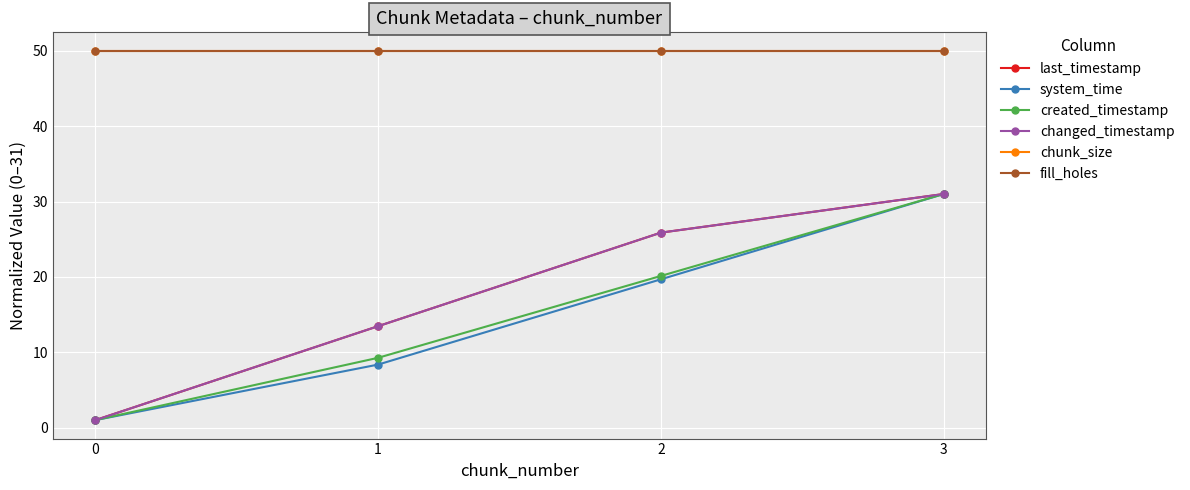

Is it true that system_time equals 8.4 at 1?

True